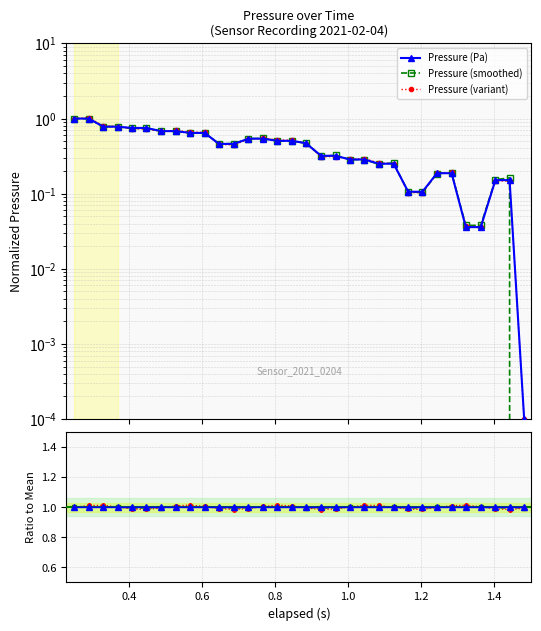

How many interior local peaks does the Smoothed ratio series have?

5